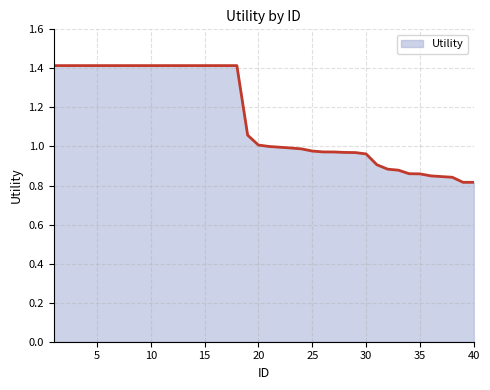

What is the difference between the maximum and minimum values?

0.6